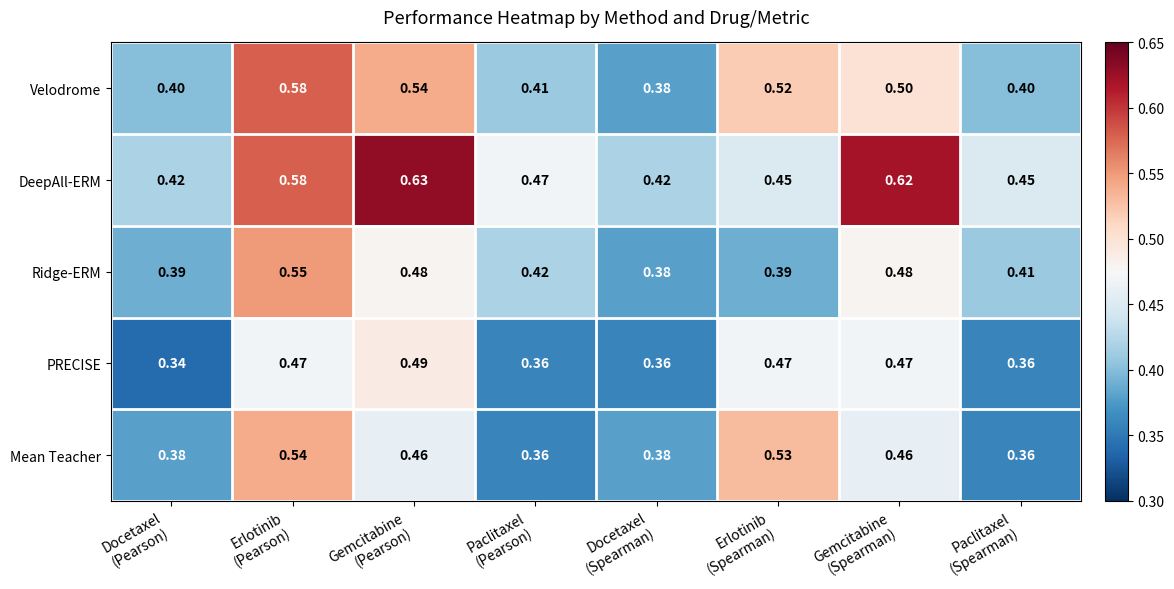

Which series has the largest total across all categories?

DeepAll-ERM